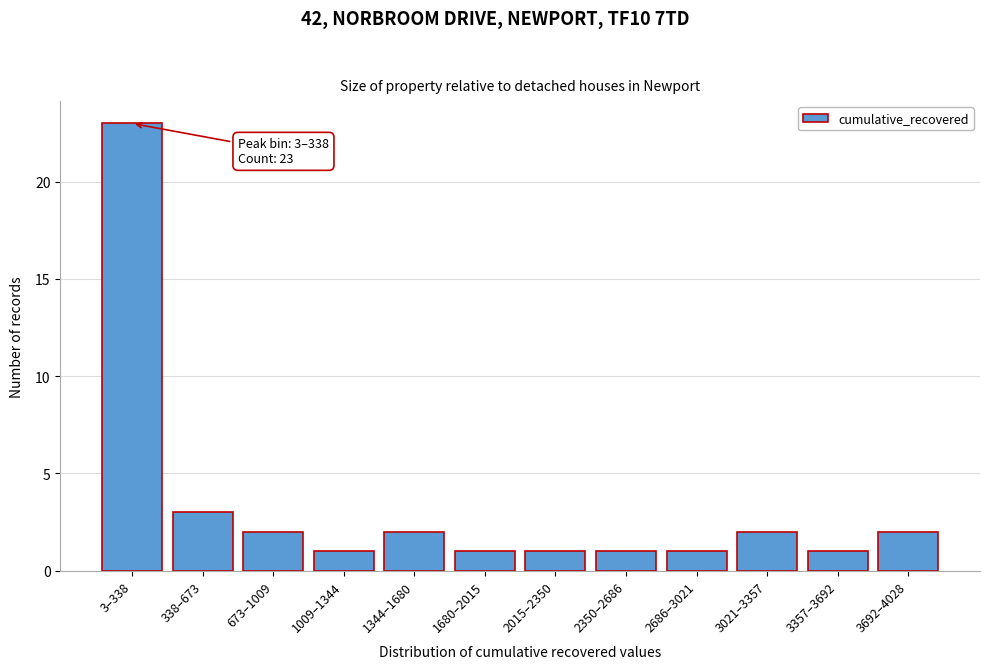

Reading left to right, transcribe all the data shown in this chart.

3–338=23	338–673=3	673–1009=2	1009–1344=1	1344–1680=2	1680–2015=1	2015–2350=1	2350–2686=1	2686–3021=1	3021–3357=2	3357–3692=1	3692–4028=2